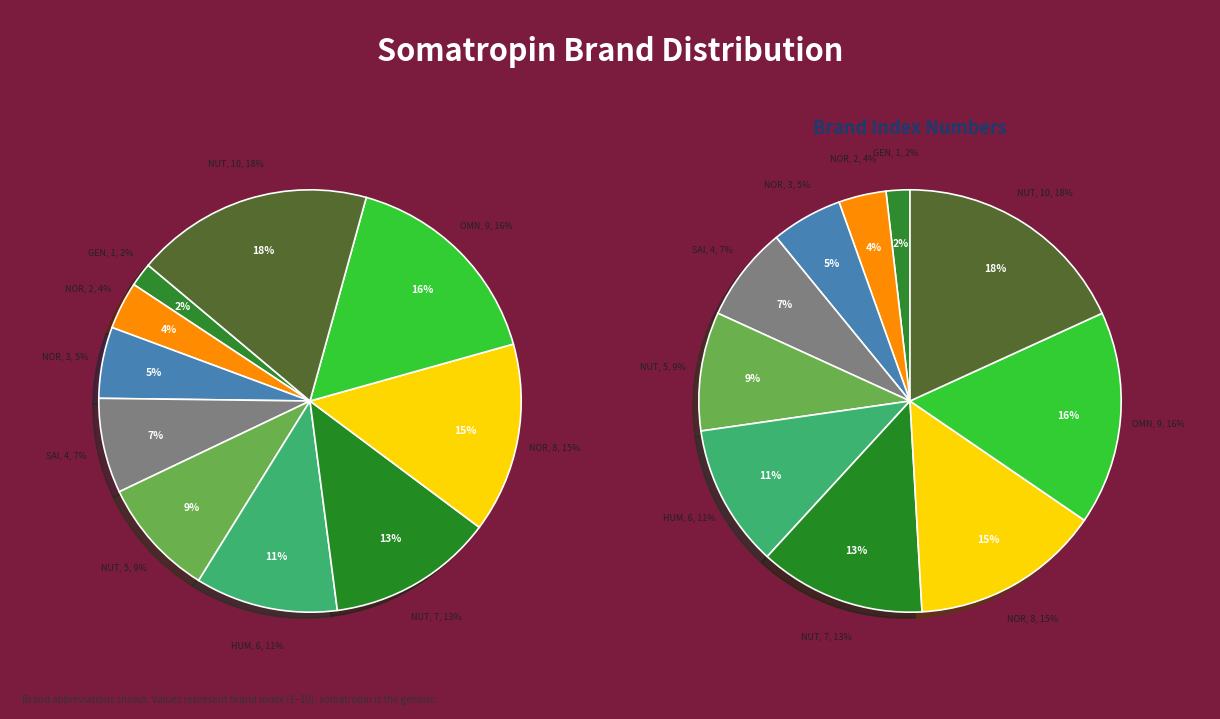

Which slice is the smallest?

Genotropin